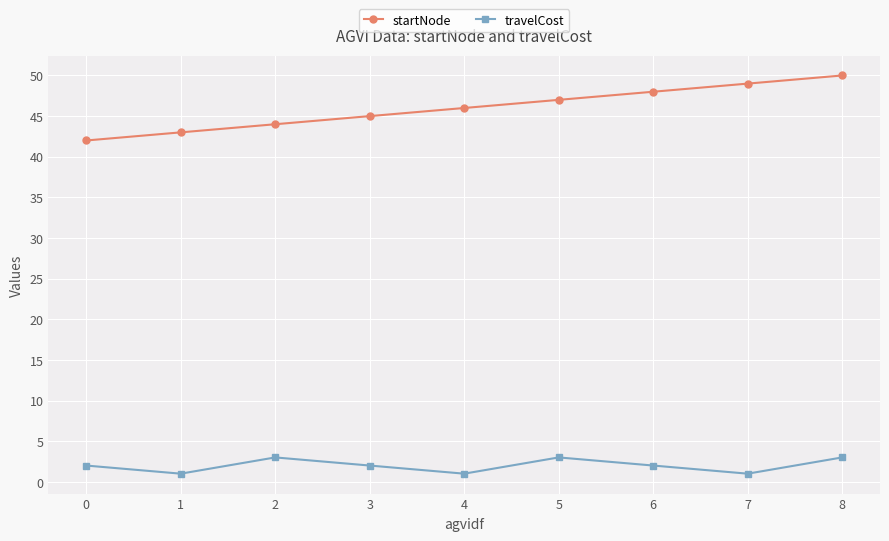

Rank the series at 7 from highest to lowest value.

startNode, travelCost